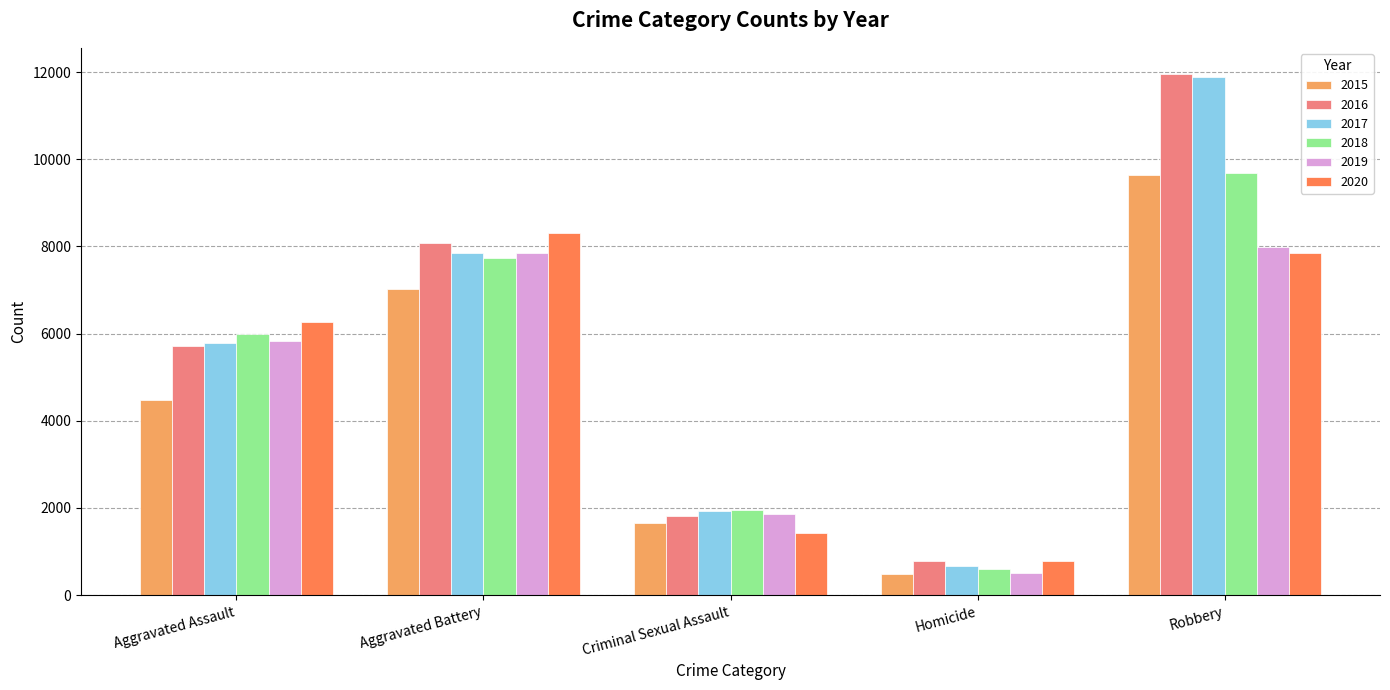

Where is 2016 nearest to the value 6373?

Aggravated Assault